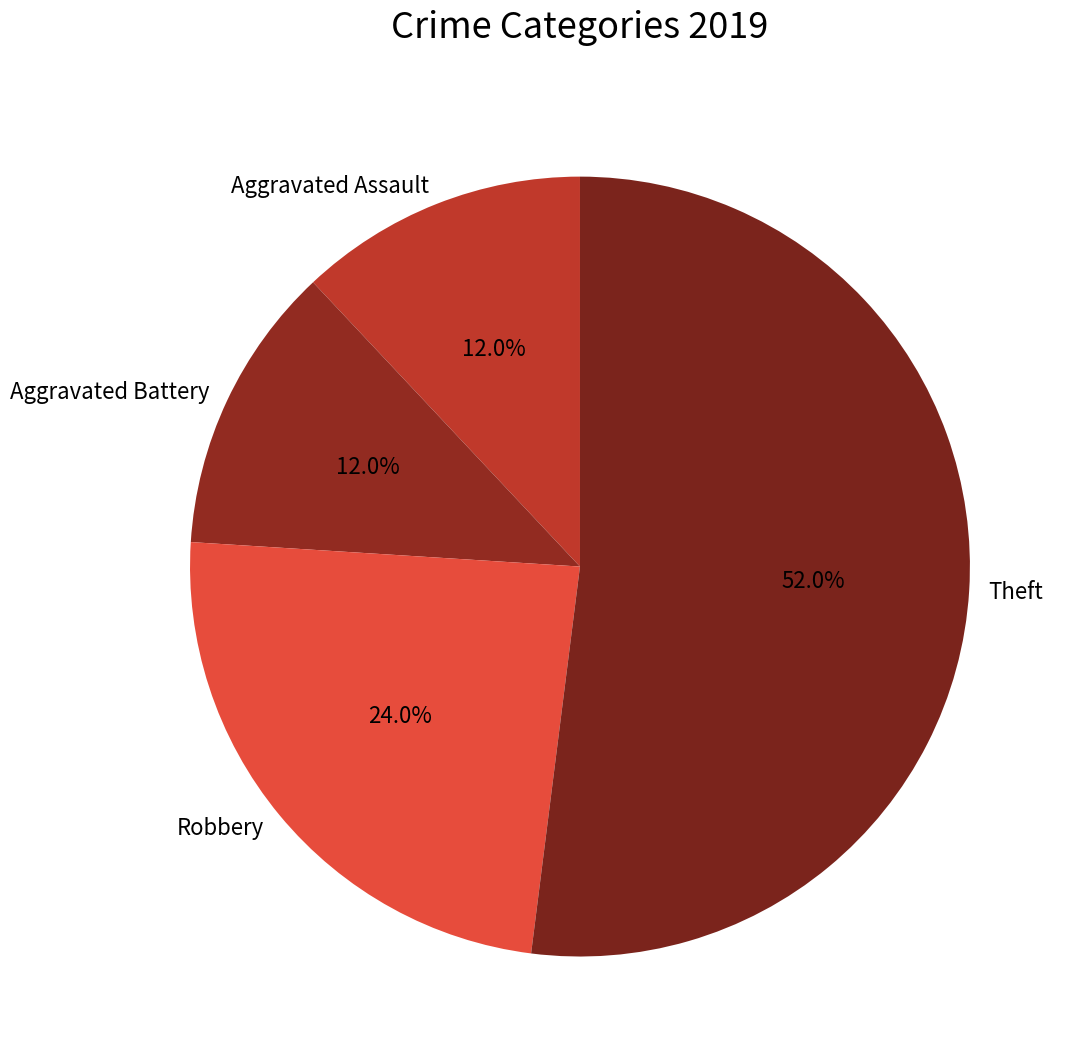

To the nearest percent, what percentage of the pie is Aggravated Battery?

12%